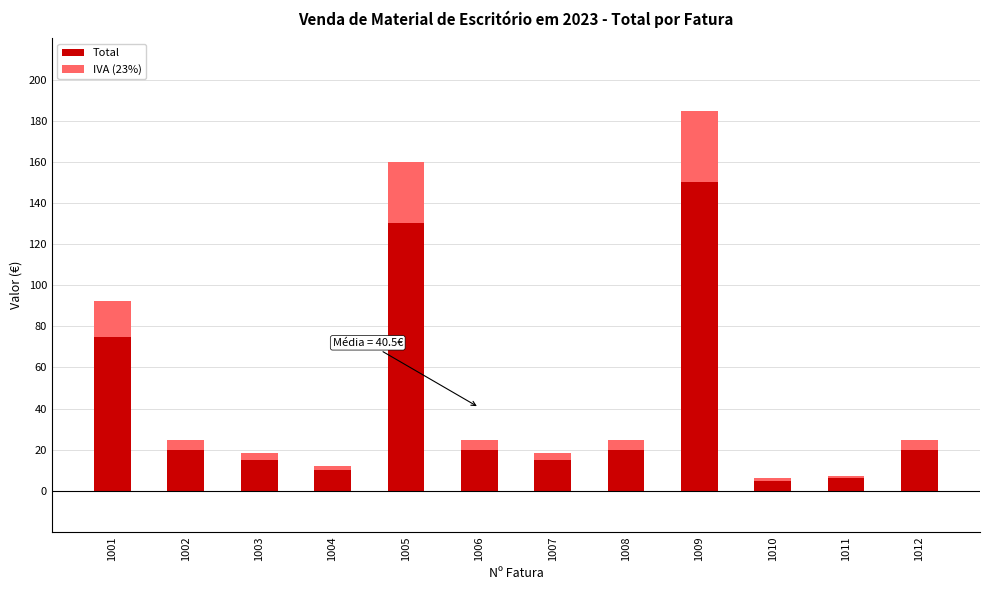

What is the value of the Total bar at the 3rd from the left?

15.0